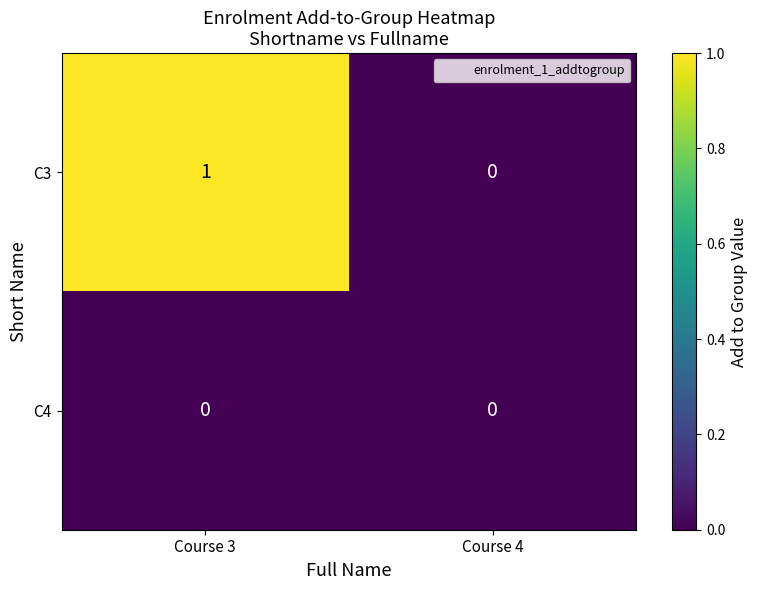

The value of C3 at Course 4 is 1. True or false?

False